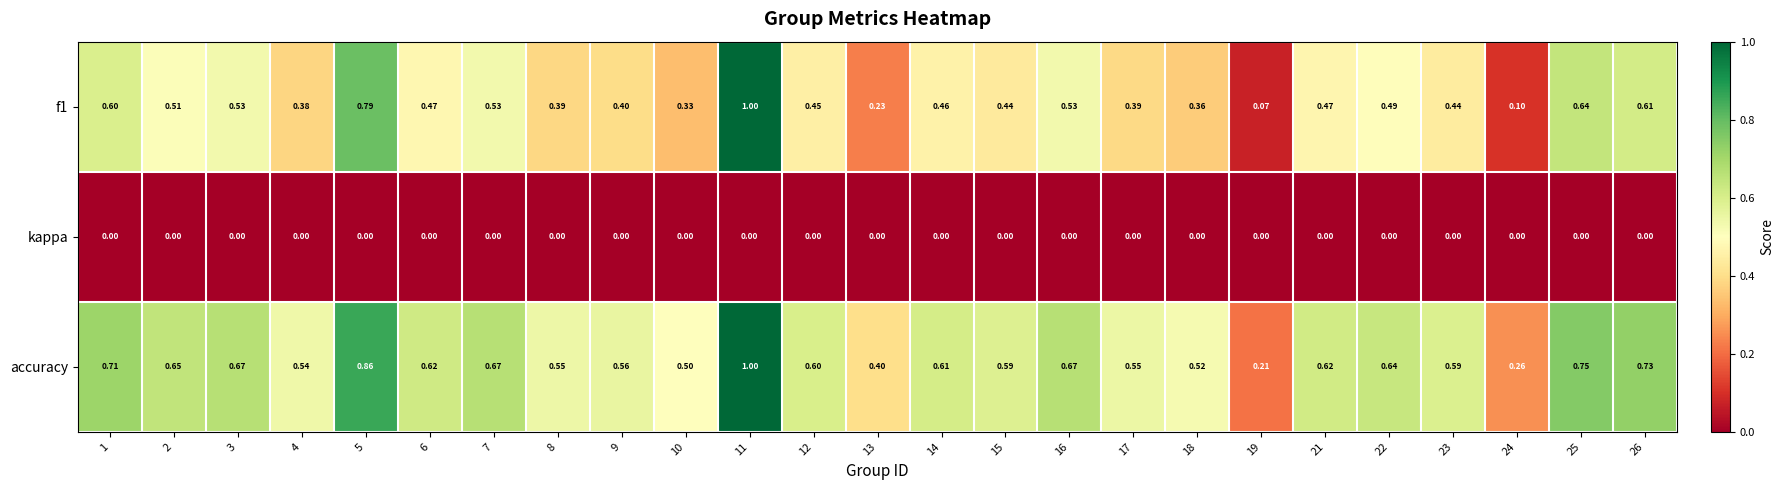

Which series has the largest total across all categories?

accuracy